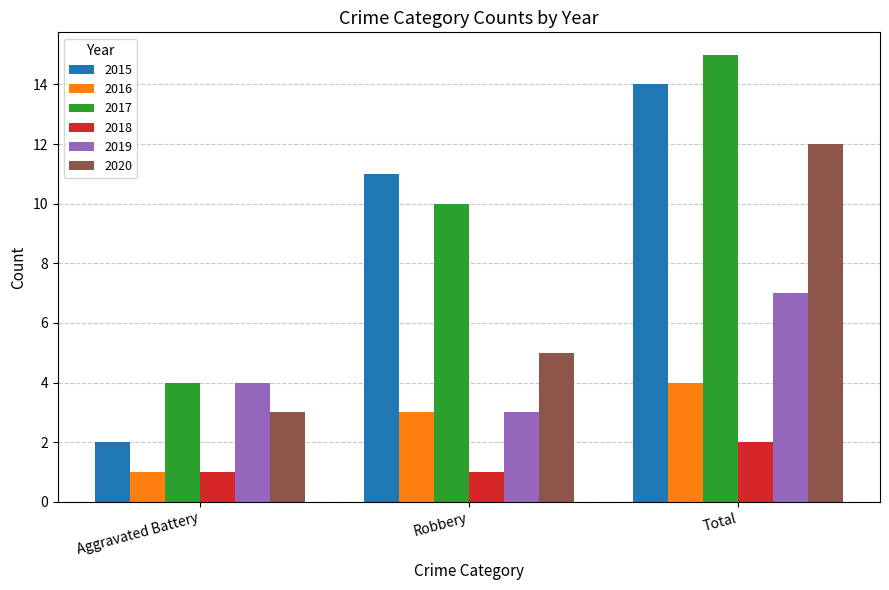

Rank the series by their maximum value, from lowest to highest.

2018, 2016, 2019, 2020, 2015, 2017